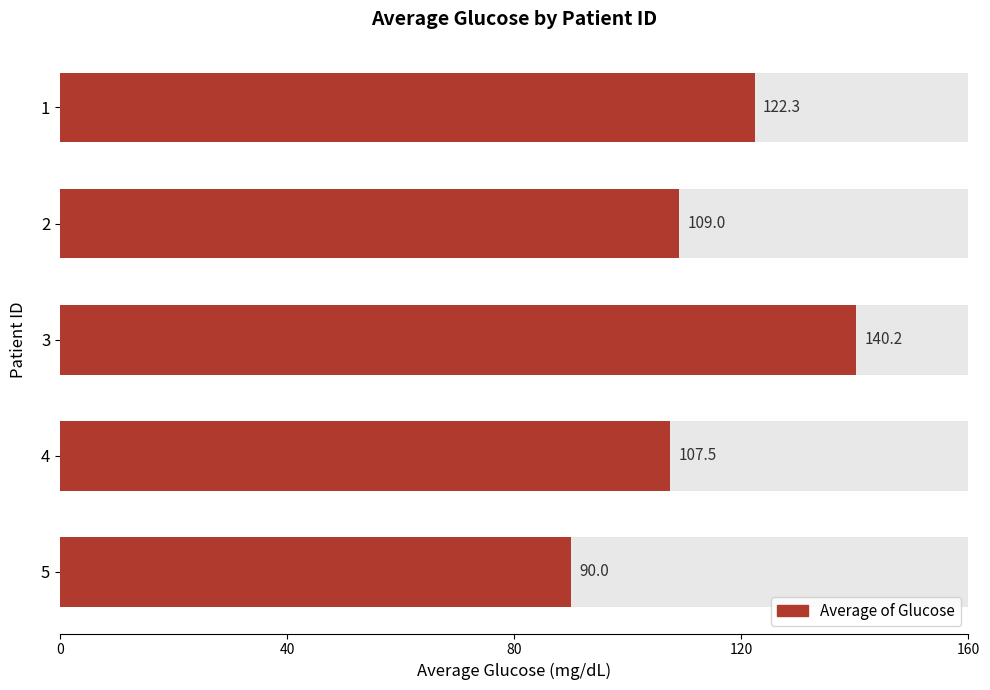

How many distinct data groups are displayed?

1